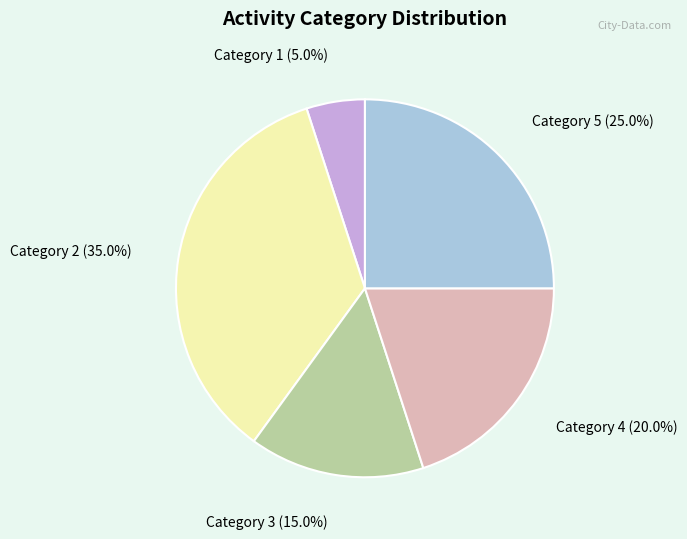

Count the number of slices in the pie.

5